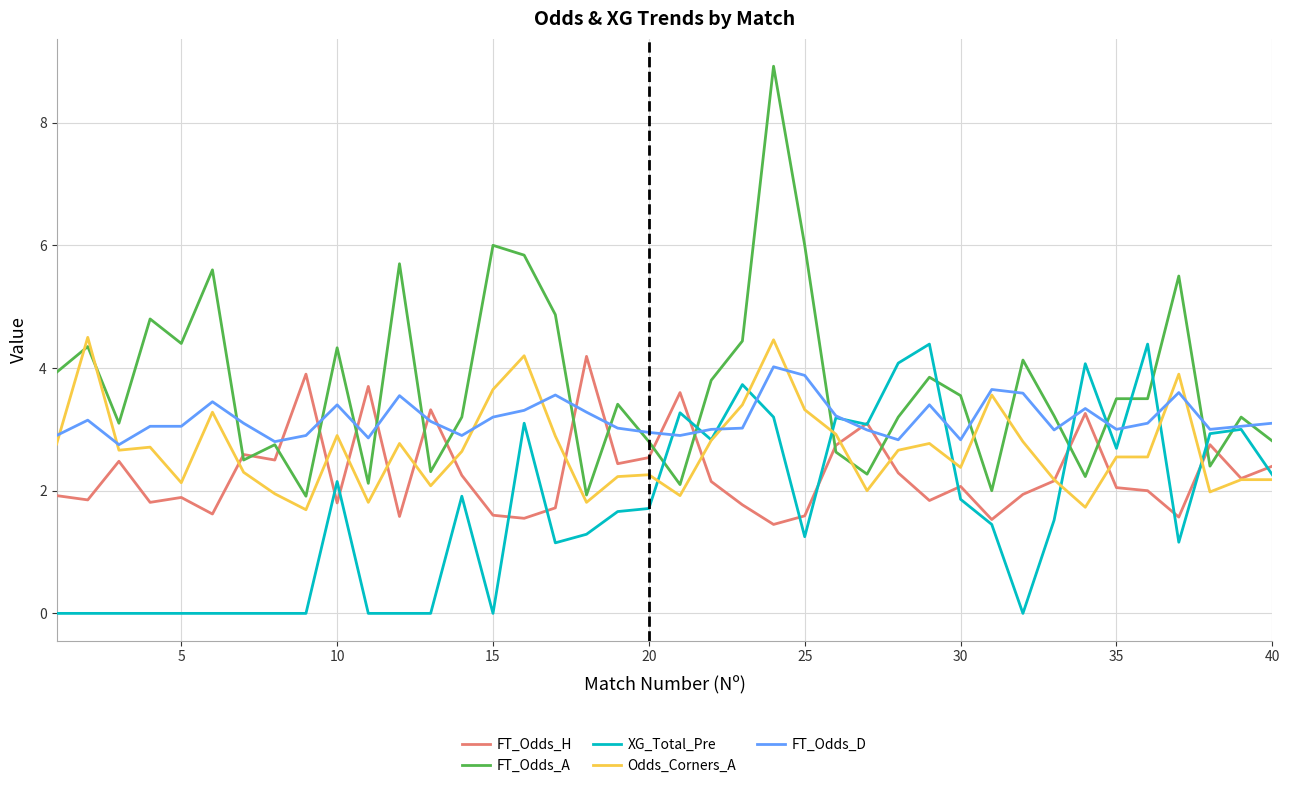

Which series has the widest spread of values?

FT_Odds_A